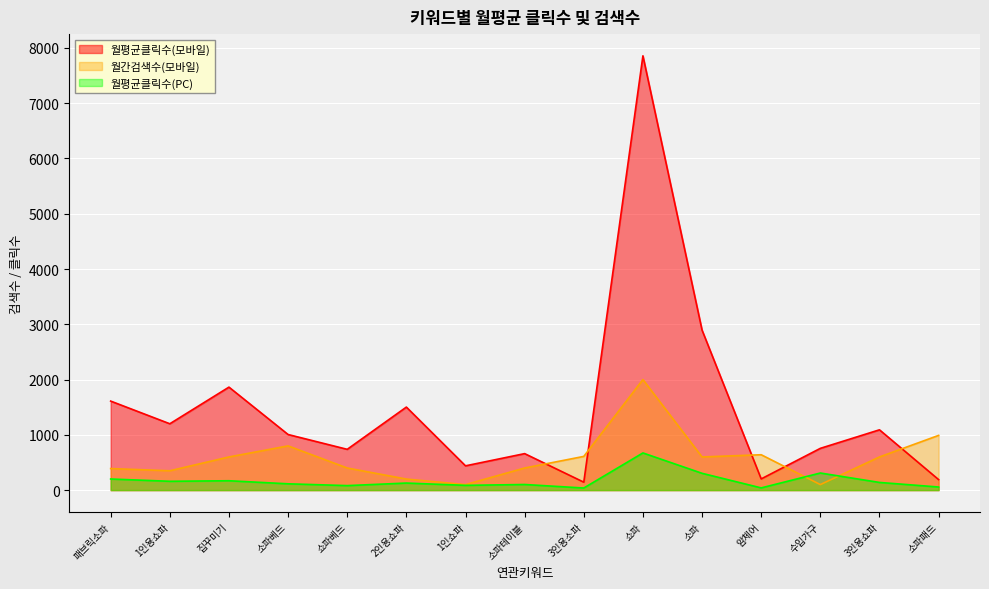

At which label does 월평균클릭수(모바일) first exceed 1005?

패브릭소파